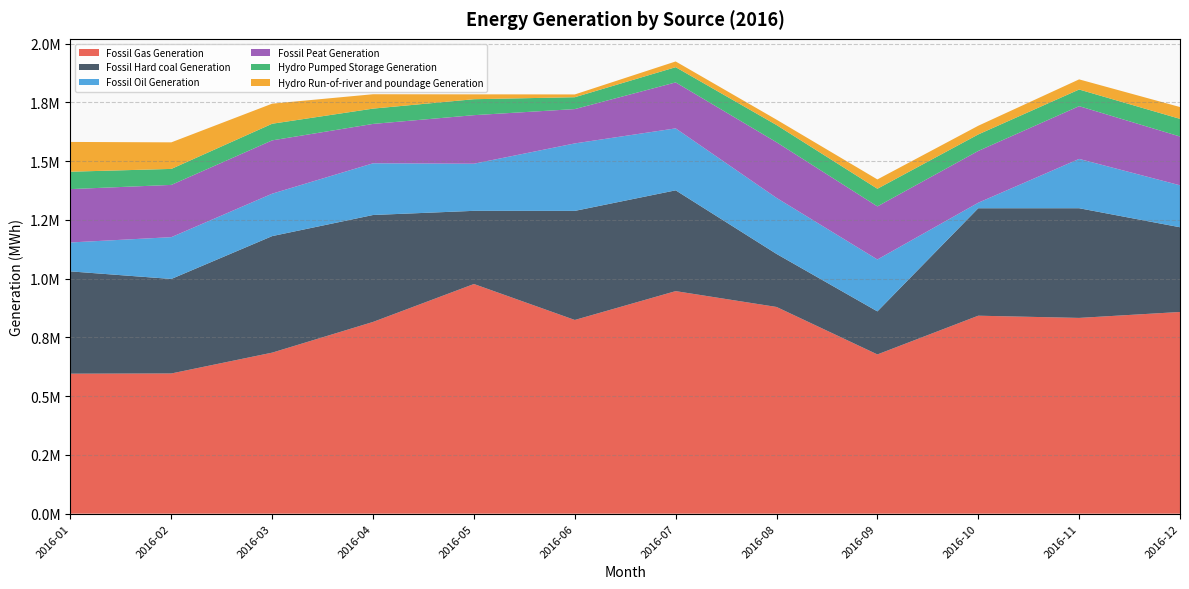

Reading left to right, list all the values displayed in this chart.

Fossil Gas Generation: 595517.0	596435.5	685064.0	815726.0	977028.5	824047.0	946756.0	879388.5	677427.5	842203.0	832791.5	858056.0
Fossil Hard coal Generation: 435215.0	402050.5	495784.0	454920.0	311276.5	464047.0	428806.0	225588.5	183107.0	457150.5	466627.5	360437.5
Fossil Oil Generation: 123045.0	177871.5	180527.0	219979.5	200501.0	287082.0	263620.0	238488.5	220824.5	23482.0	209863.0	178482.0
Fossil Peat Generation: 227015.5	222289.0	226779.0	167503.5	206542.5	146019.5	195526.0	236640.5	225895.0	220325.0	224403.5	207510.0
Hydro Pumped Storage Generation: 73993.5	68018.5	70724.0	65118.0	67873.5	50491.0	64815.0	73312.5	75007.0	70206.5	70813.0	75156.5
Hydro Run-of-river and poundage Generation: 126650.0	113051.0	85475.5	61158.5	20700.0	11830.5	24328.5	22834.0	39683.5	36939.5	43096.0	50287.0